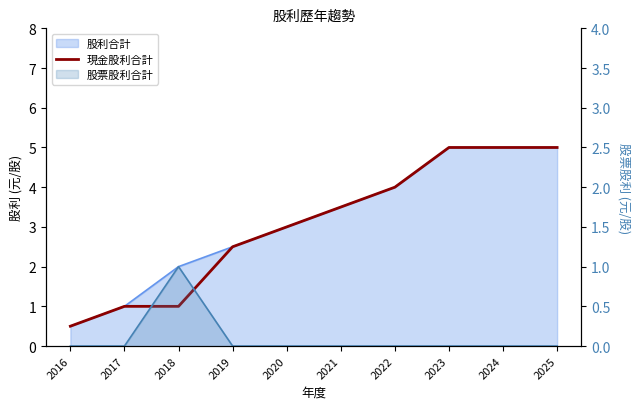

True or false: the data shows 1.0 at 2018.

True